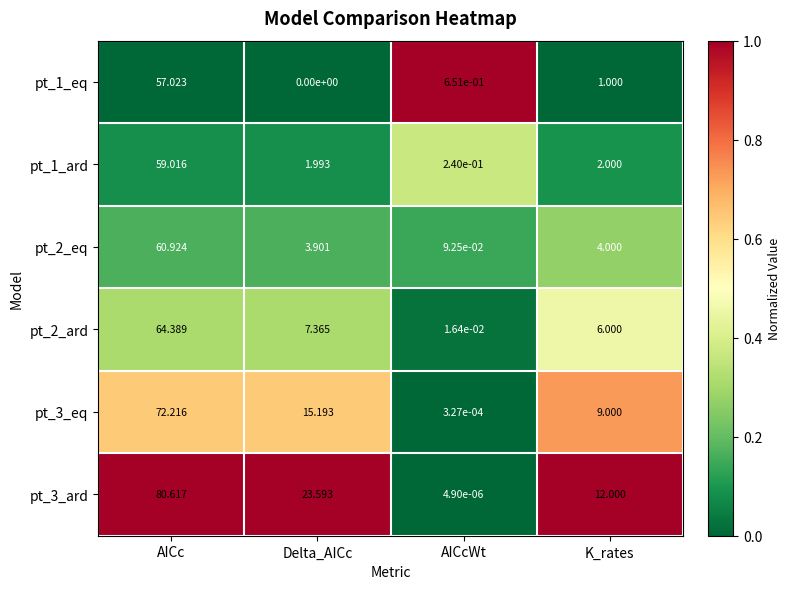

What is the spread (max minus min) of values at Delta_AICc?

23.6